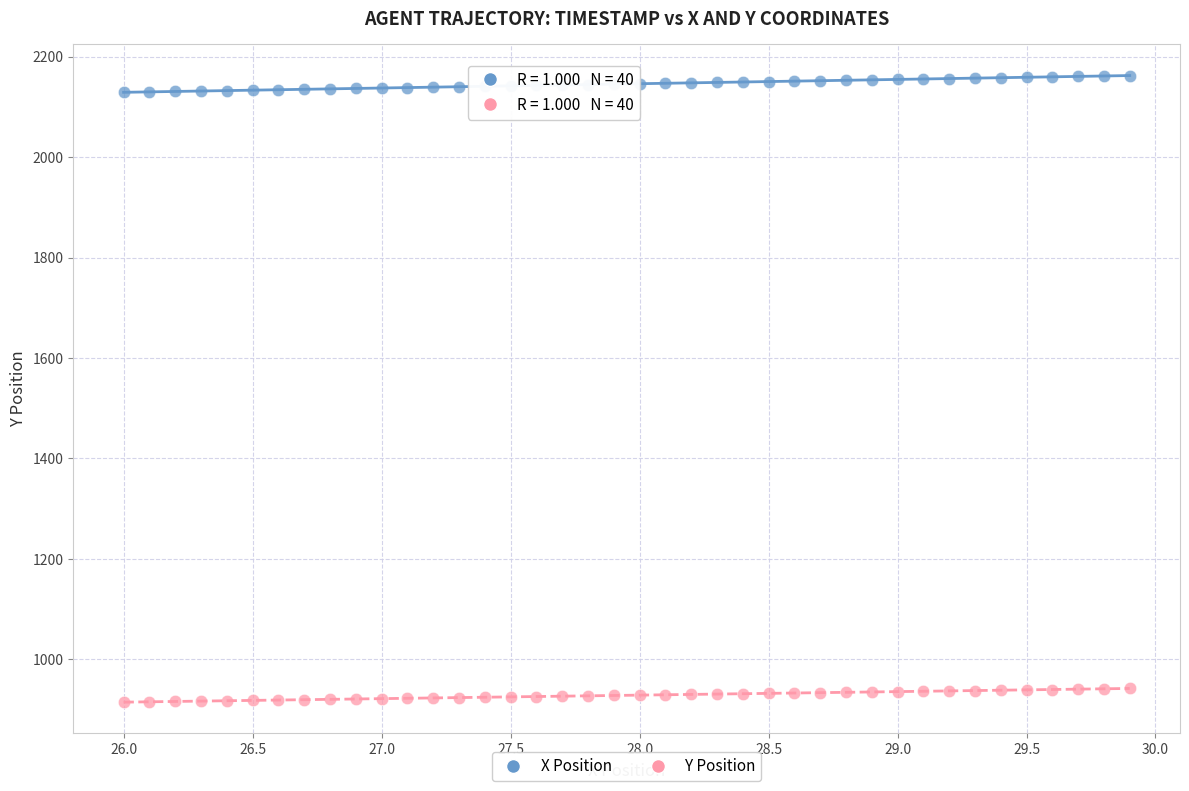

Across all data points, what is the range of Y values (max minus min)?

1247.5